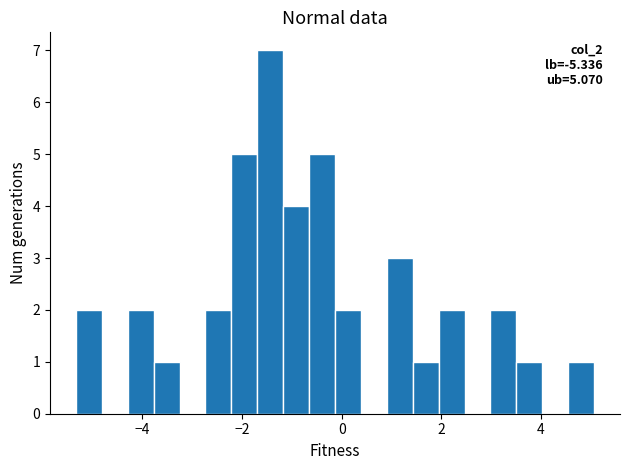

Around what value on the x-axis is the tallest bar? Give the approximate position of its centre, as read against the axis.

-1.4